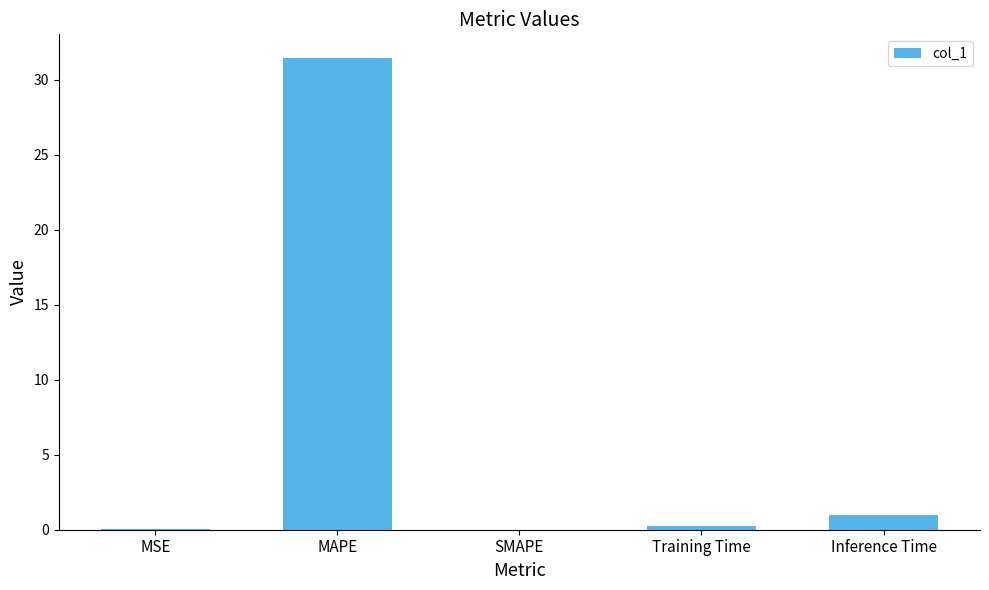

At which label is the value closest to 15?

Inference Time